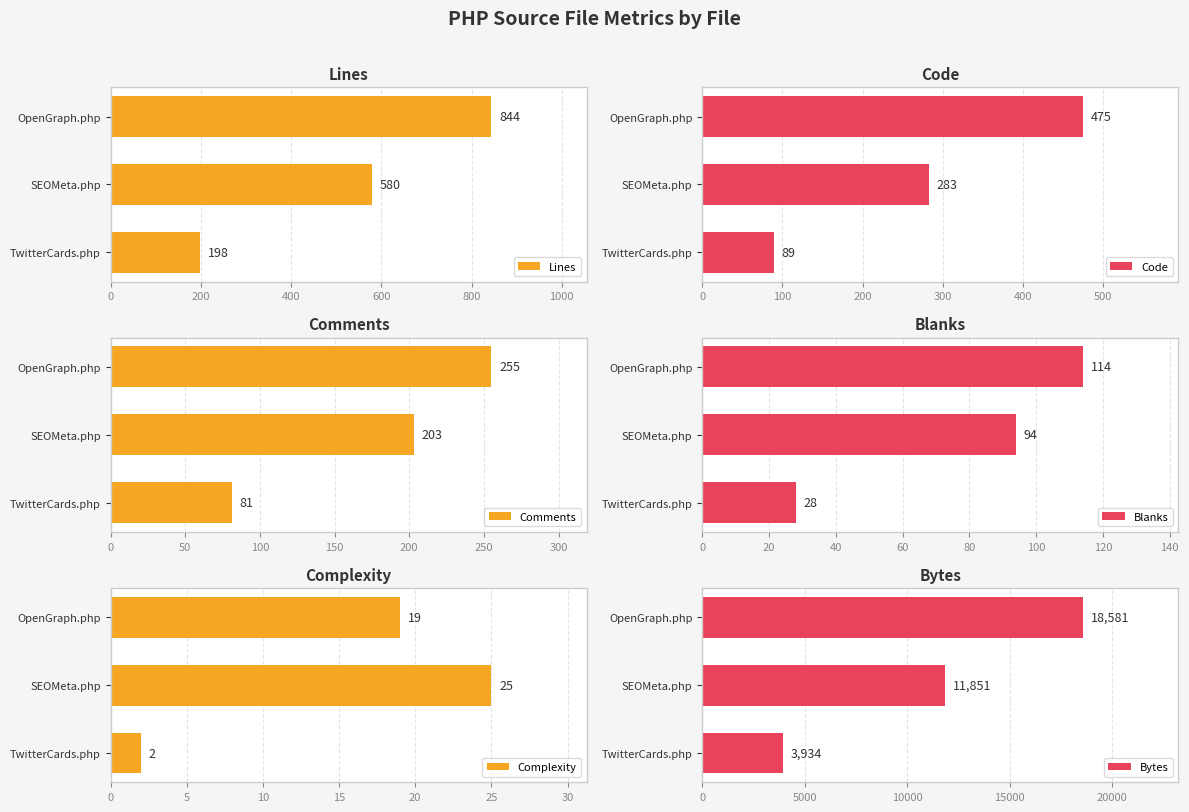

At which label is Code closest to 282?

SEOMeta.php